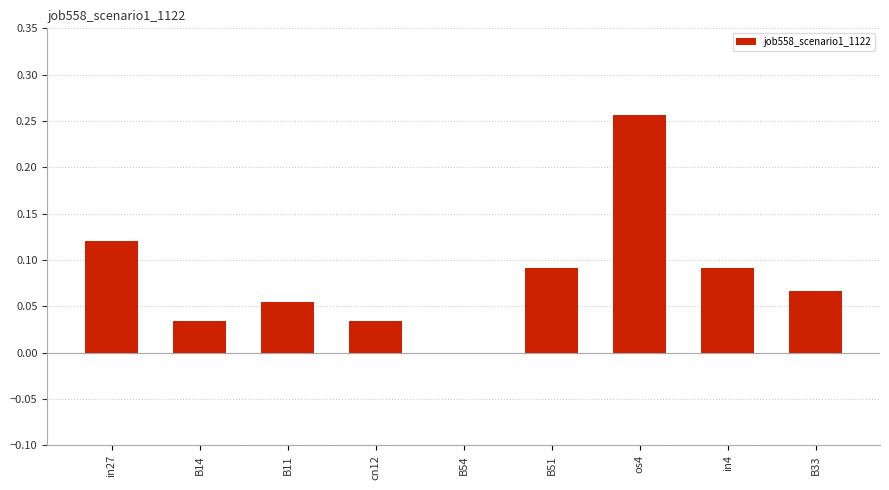

The value at B33 is 0.0. True or false?

False